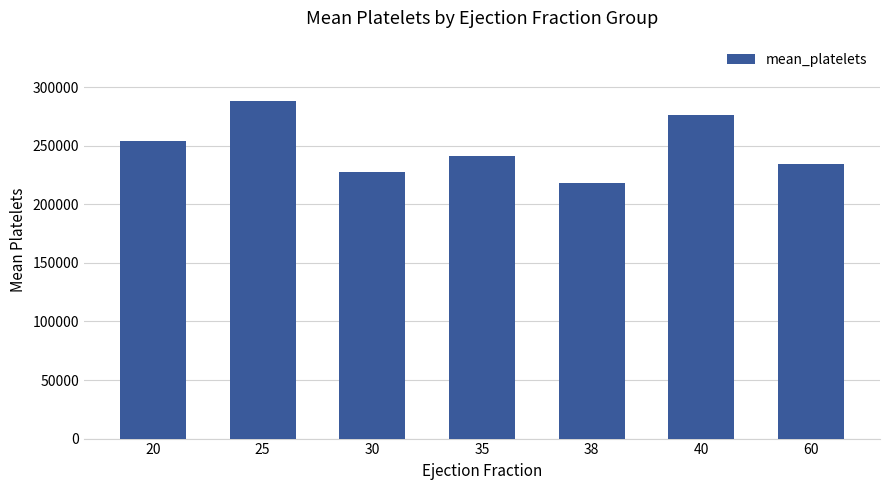

What is the smallest value displayed?

218589.5